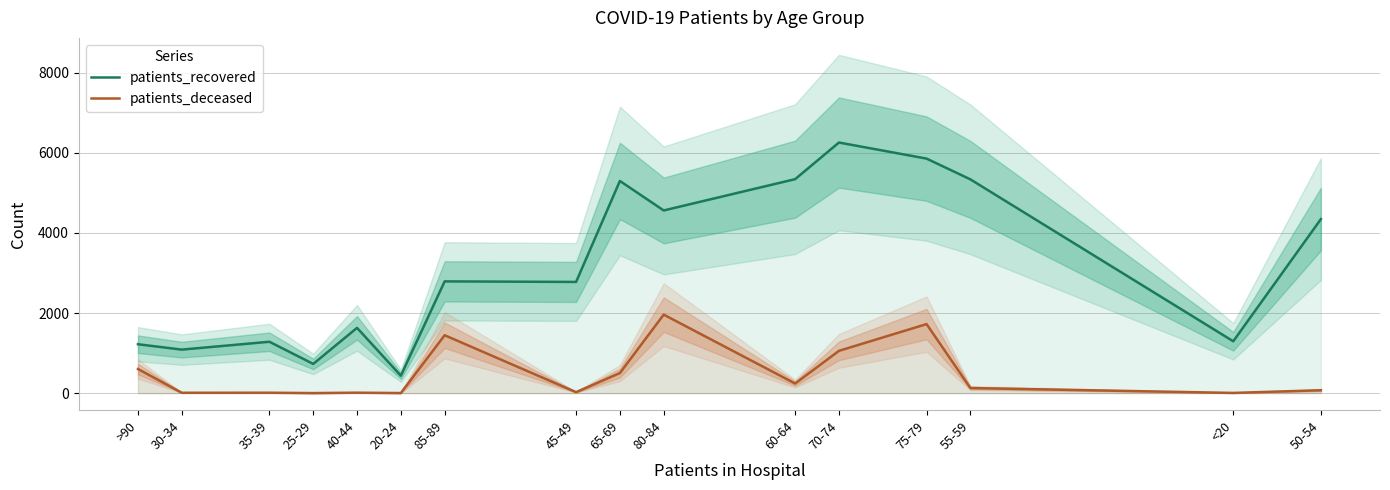

At <20, list the series in order from smallest to largest.

patients_deceased, patients_recovered